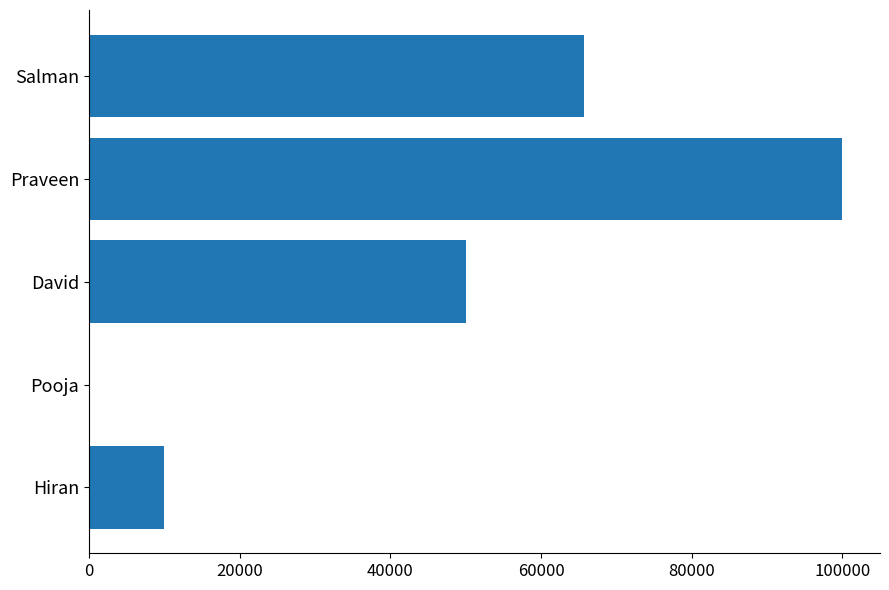

Reading top to bottom, list all the values displayed in this chart.

Salman=65678	Praveen=99999	David=50000	Pooja=10	Hiran=10000